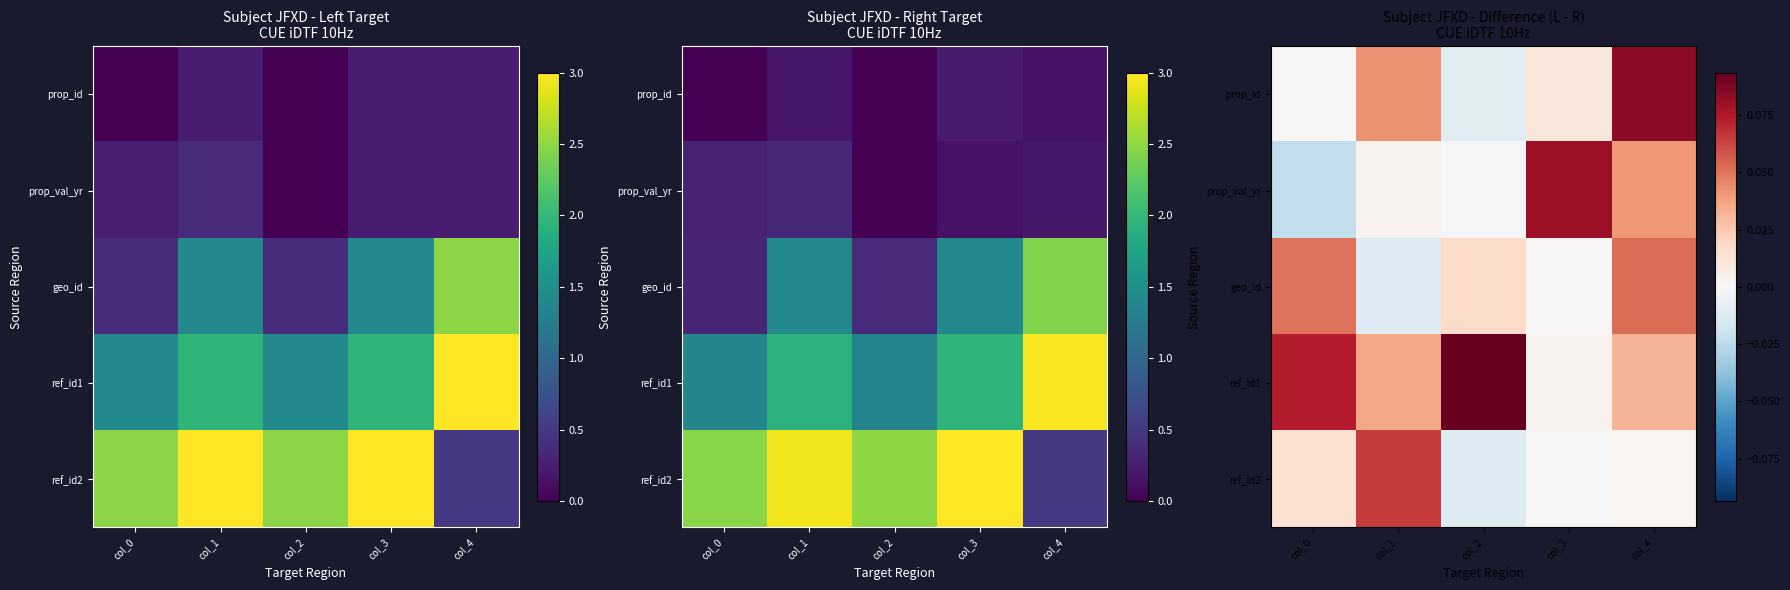

How many values in geo_id are below zero?

1